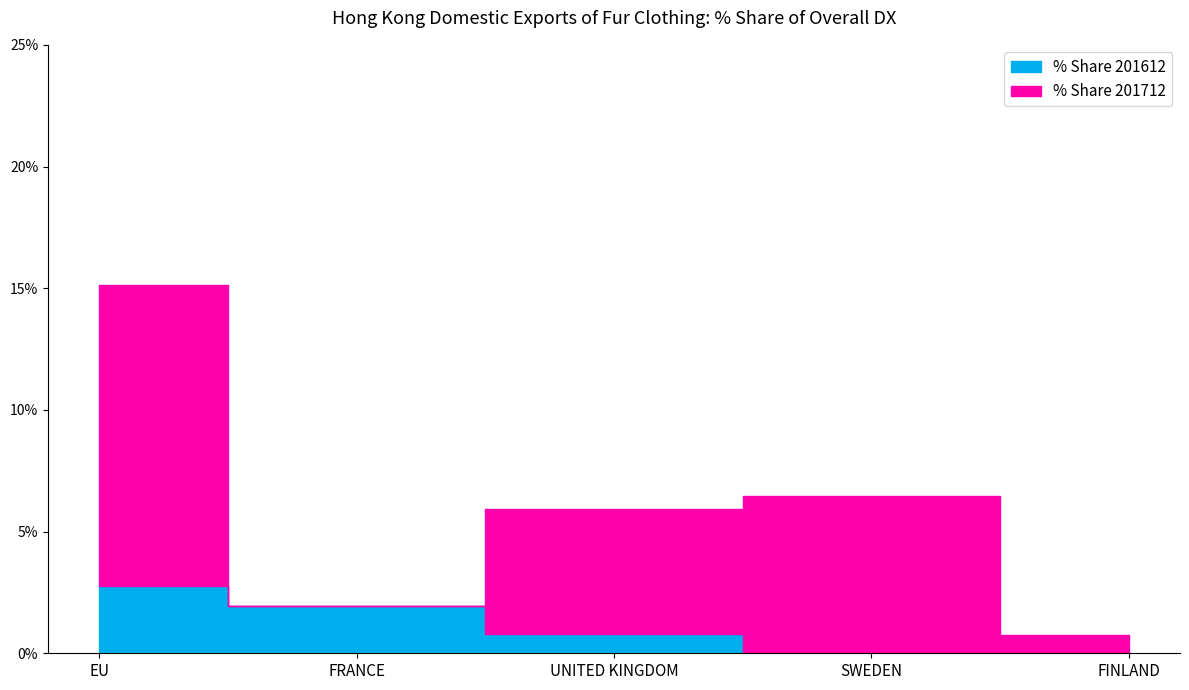

Which series has the largest total across all categories?

% Share 201712